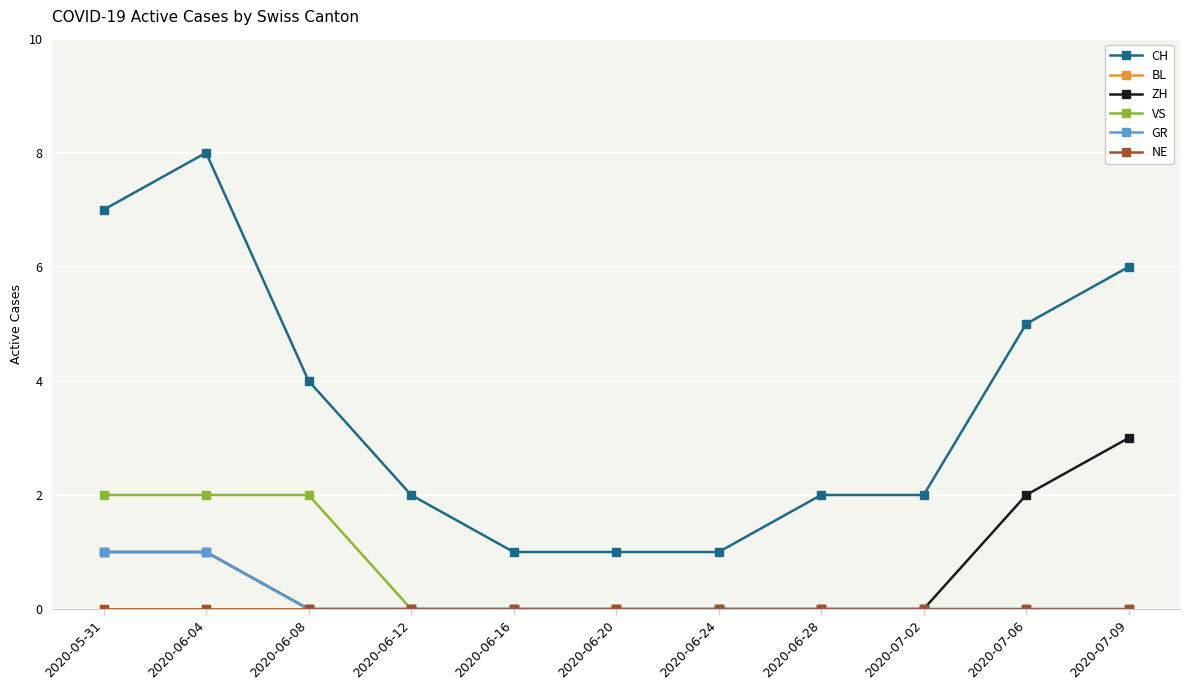

What position from the right is 2020-06-12?

8